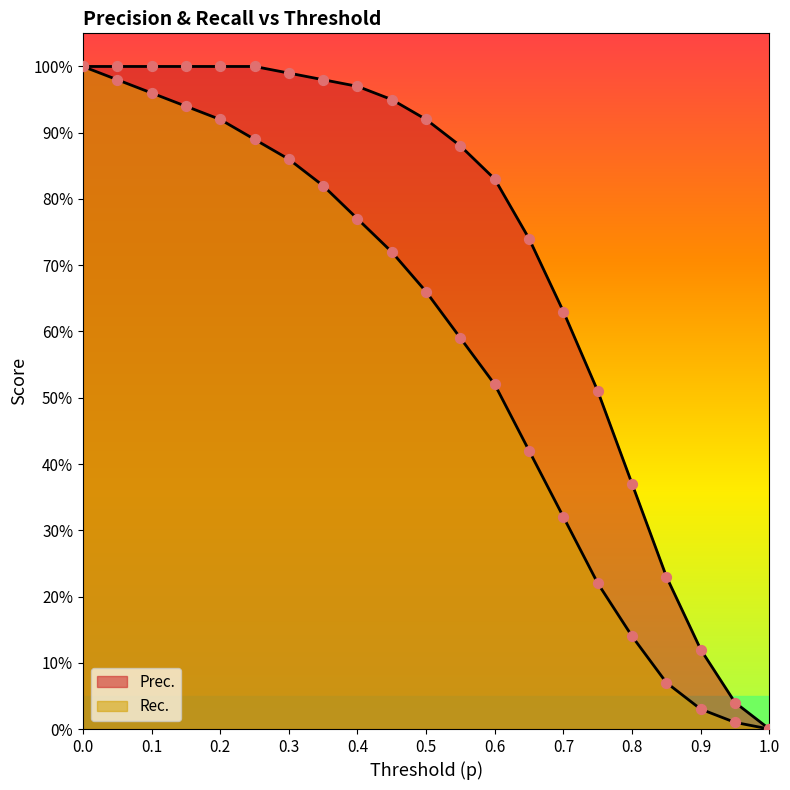

What is the total value across all series at 0.3?

1.9